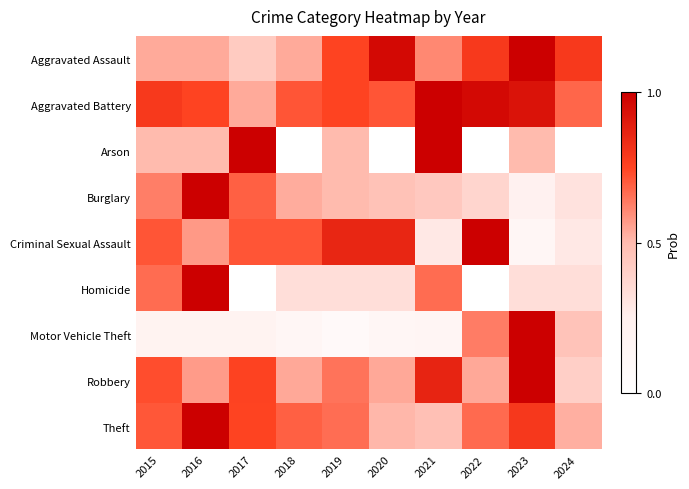

What is the total value across all series at 2023?

5.9